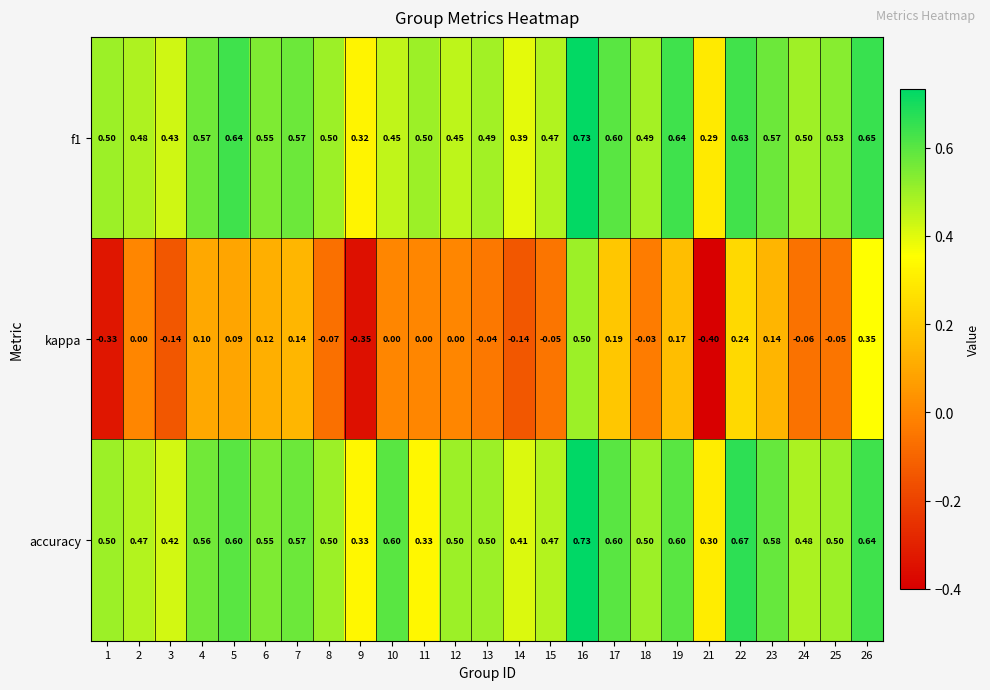

Which series has the largest range (max minus min)?

kappa